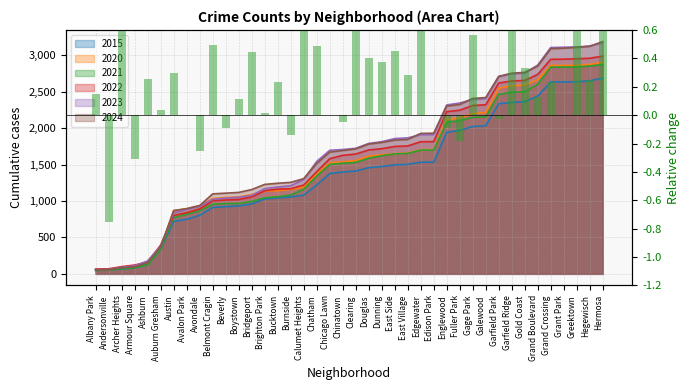

What position from the right is Chatham?

23